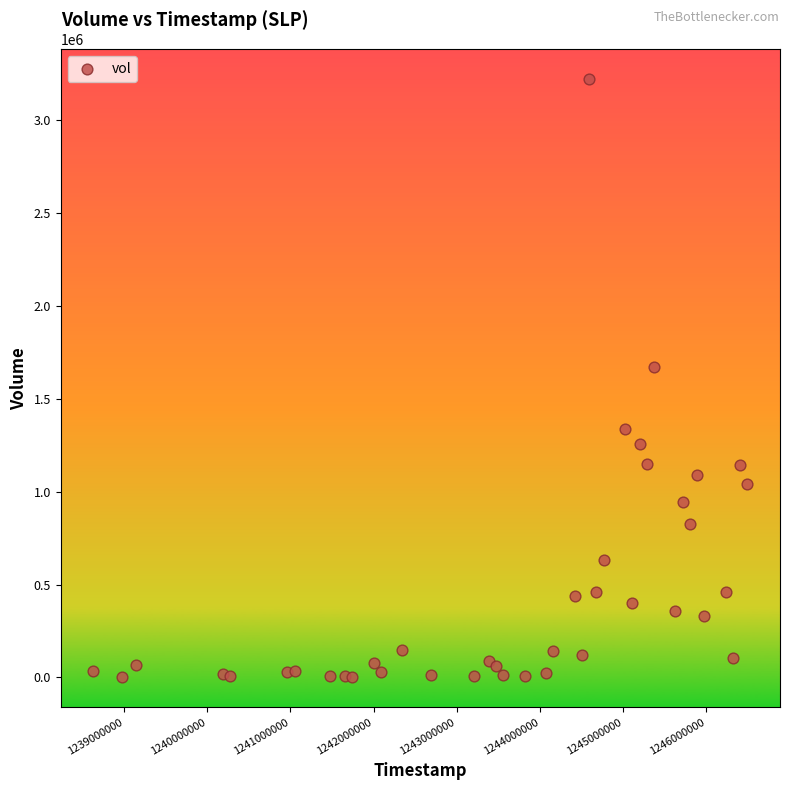

What Y value in the scatter plot is closest to 1611540?

1669080